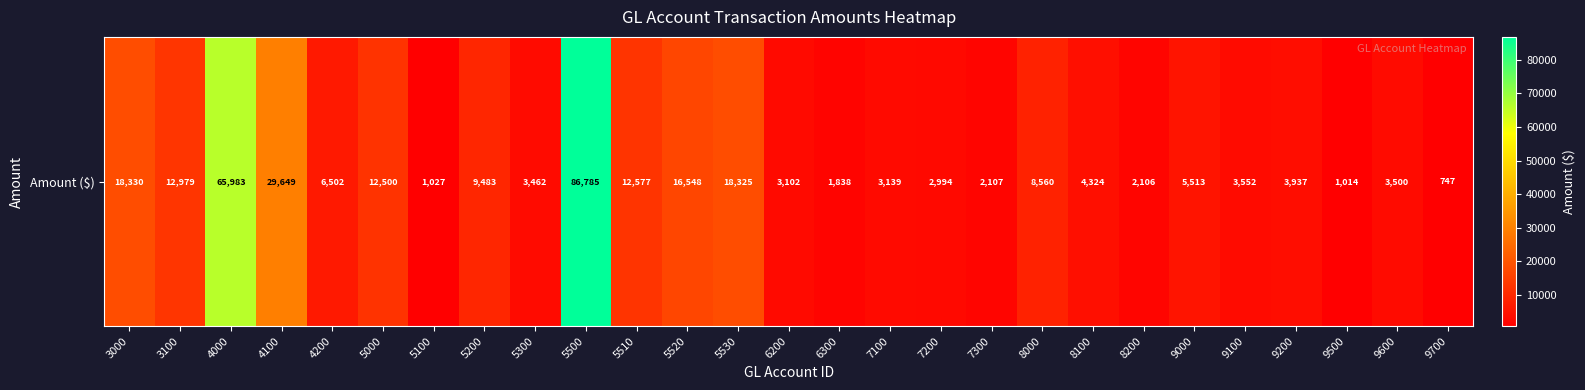

At which label does the data first exceed 4323?

3000